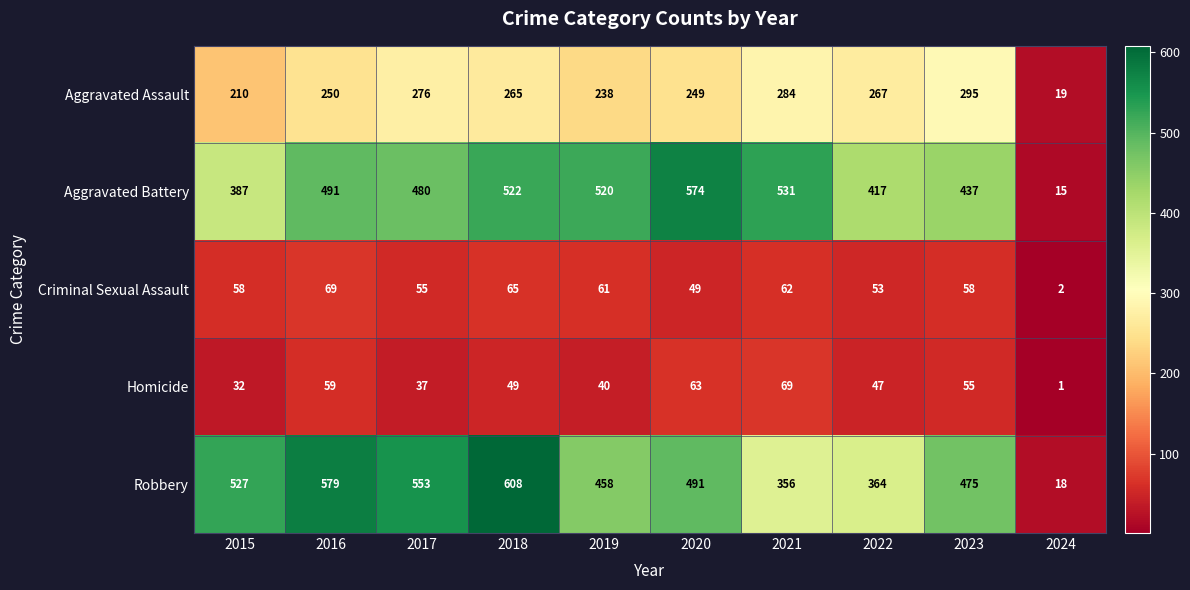

What is the maximum value shown in the chart?

608